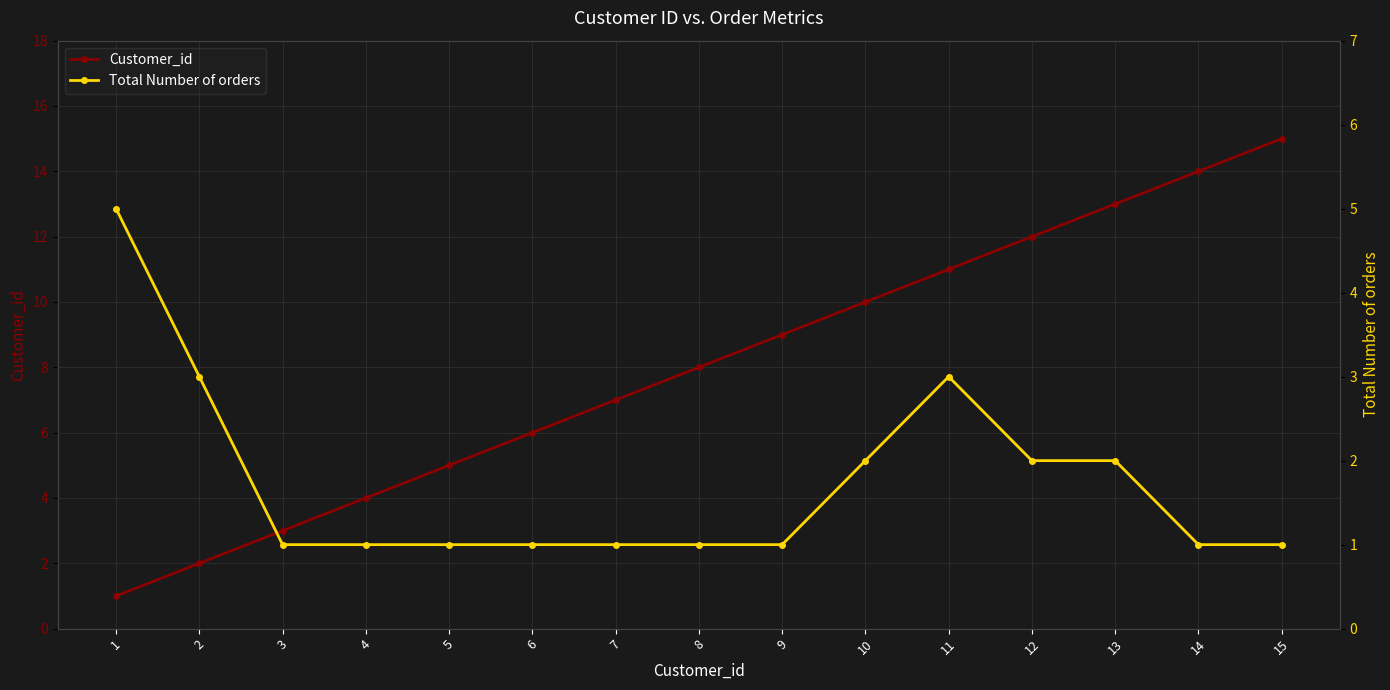

At which category is the sum across all series the highest?

15